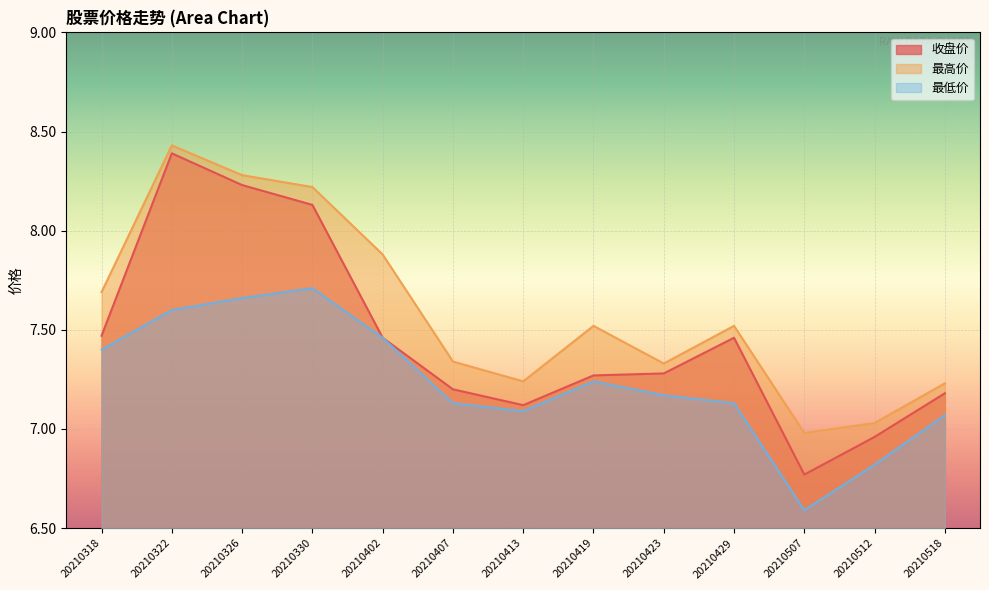

True or false: 最低价 and 最高价 cross at least once.

False